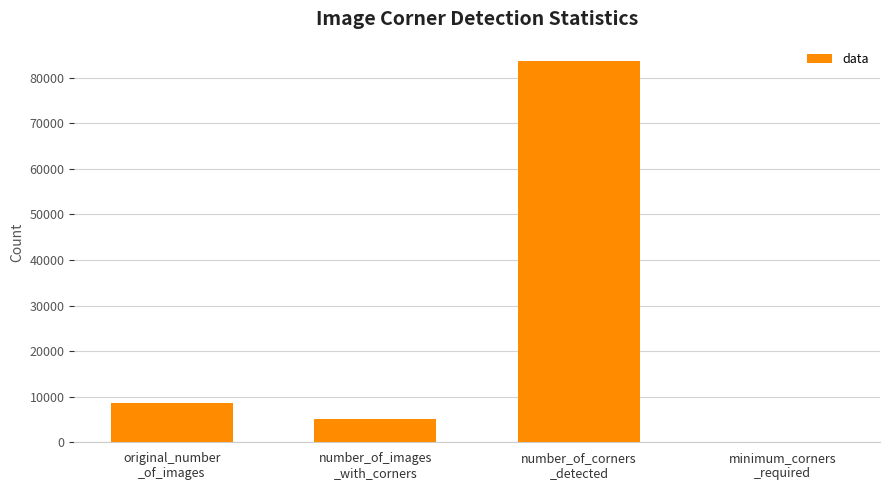

What is the greatest value displayed?

83732